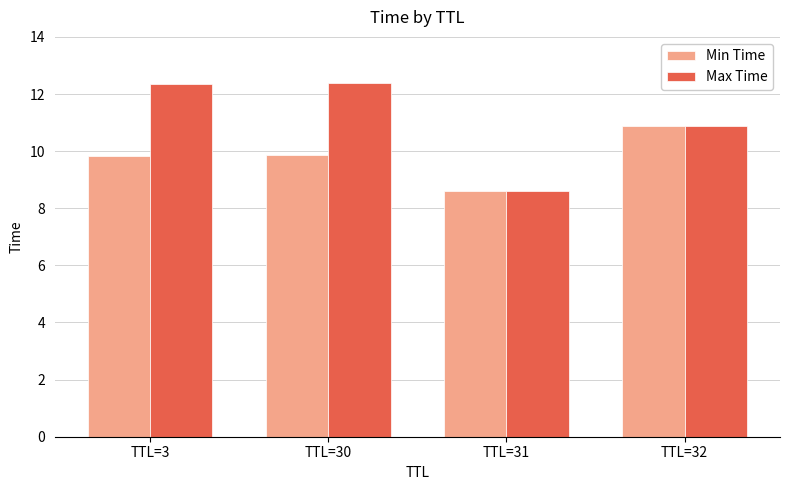

At which label does Min Time reach its peak?

TTL=32